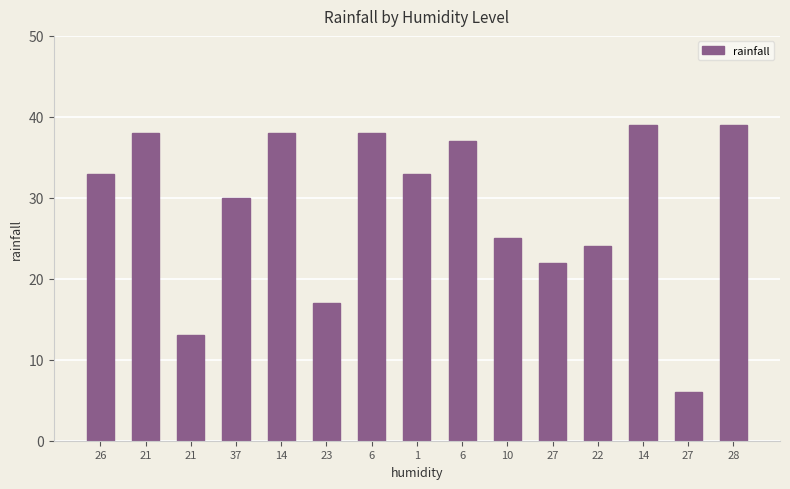

What is the label of the 5th bar from the right?

27